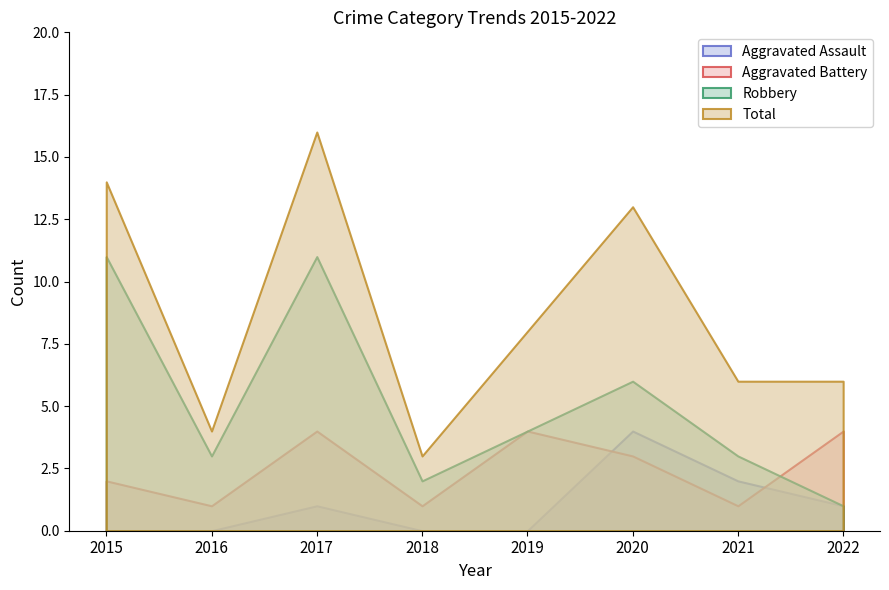

Reading left to right, what are all the values shown in this chart?

Aggravated Assault: 0	0	1	0	0	4	2	1
Aggravated Battery: 2	1	4	1	4	3	1	4
Robbery: 11	3	11	2	4	6	3	1
Total: 14	4	16	3	8	13	6	6